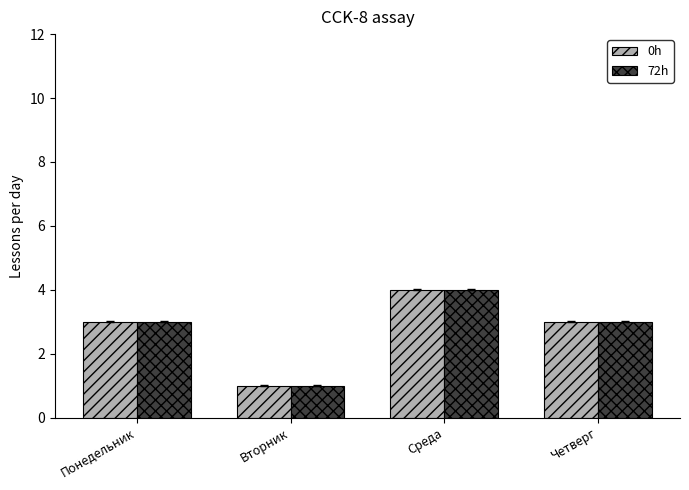

What is the difference between the second highest and minimum values in the 72h series?

2